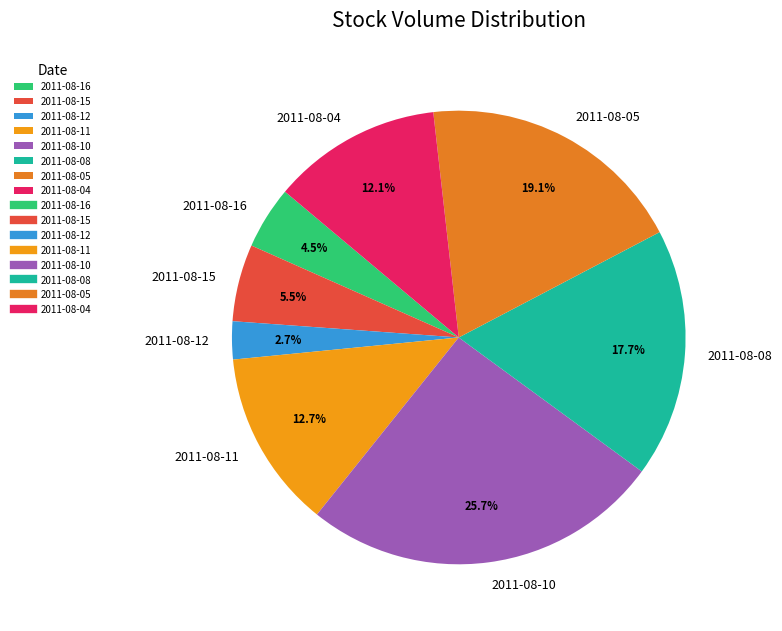

Rank the categories by value from lowest to highest.

2011-08-12, 2011-08-16, 2011-08-15, 2011-08-04, 2011-08-11, 2011-08-08, 2011-08-05, 2011-08-10